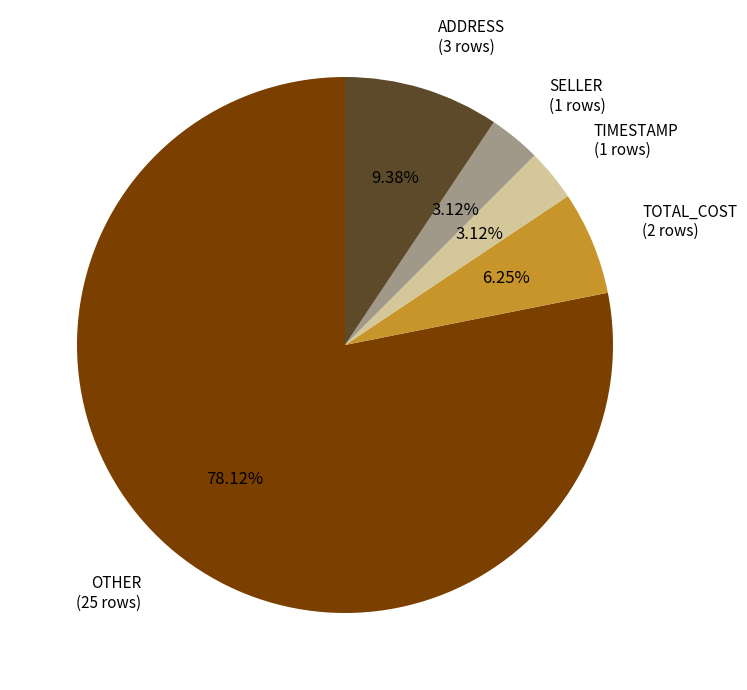

What is the majority slice?

OTHER